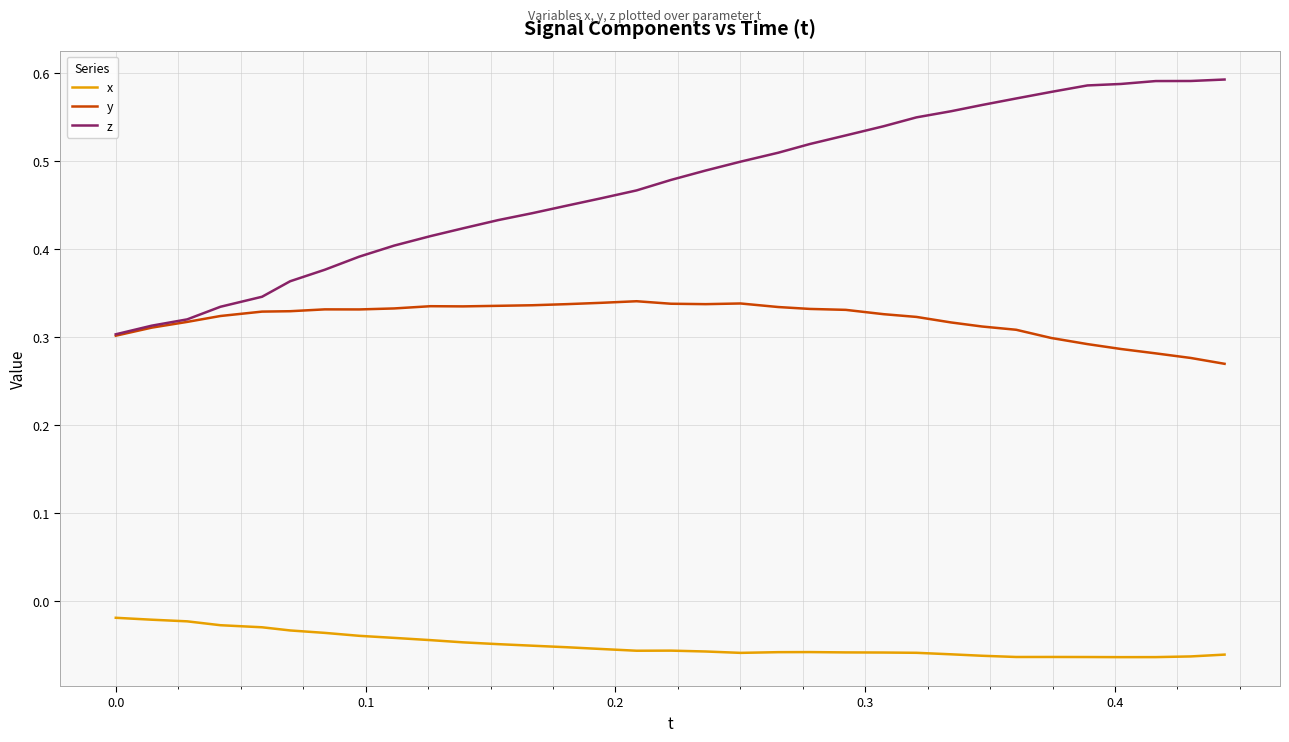

Which series has the largest total across all categories?

z